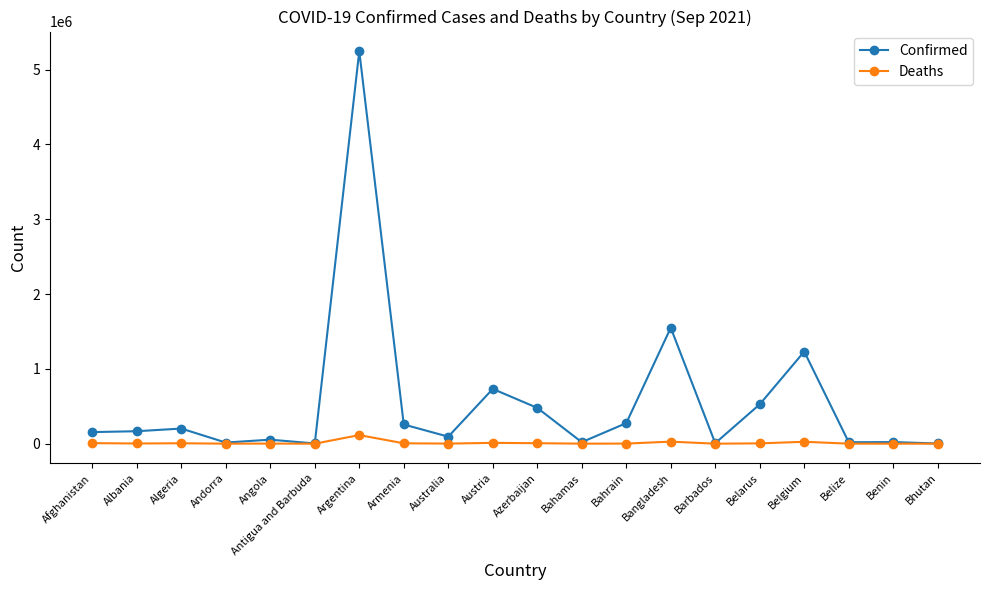

List the series in order of their overall mean, lowest first.

Deaths, Confirmed